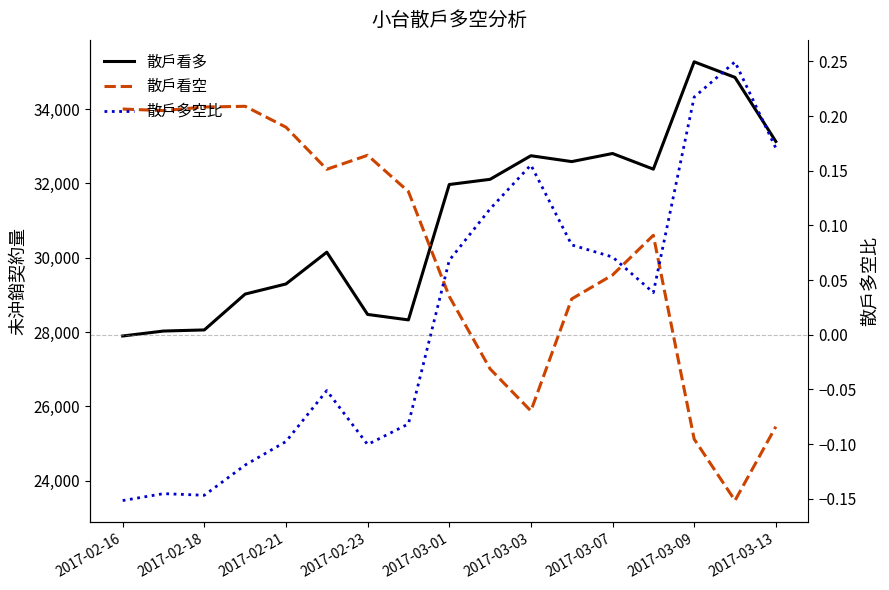

Rank the series at 2017-02-23 from lowest to highest value.

散戶多空比, 散戶看多, 散戶看空